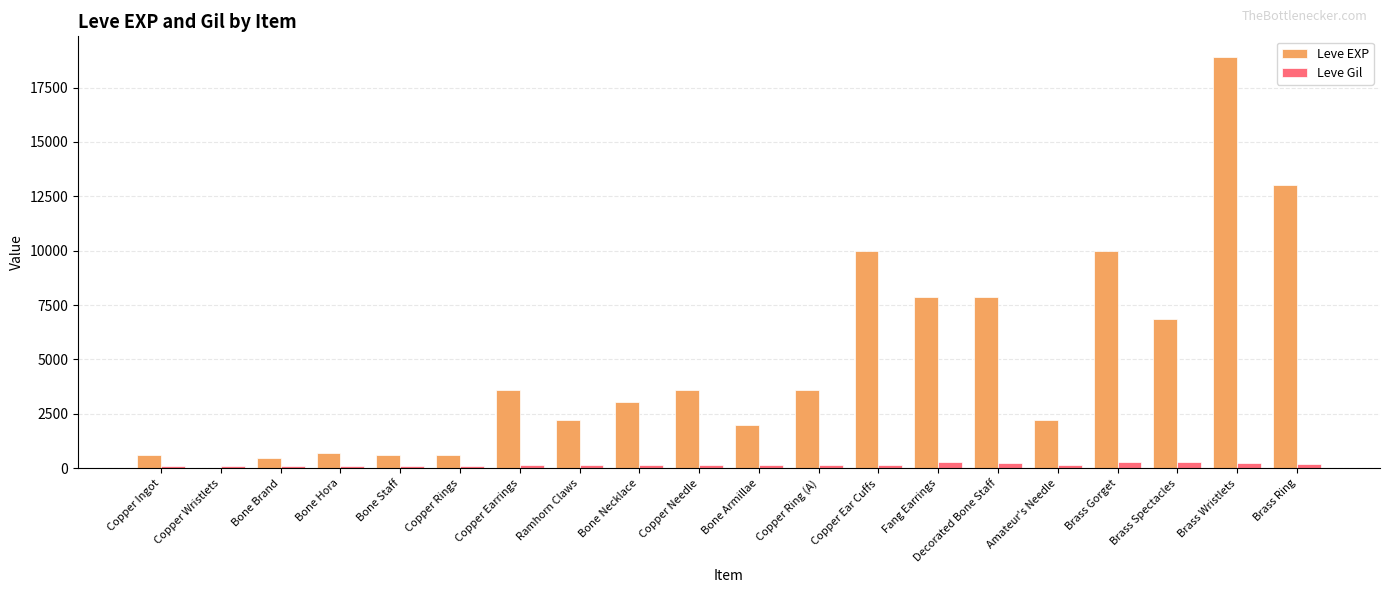

Is it true that Leve EXP equals 1359 at Copper Earrings?

False